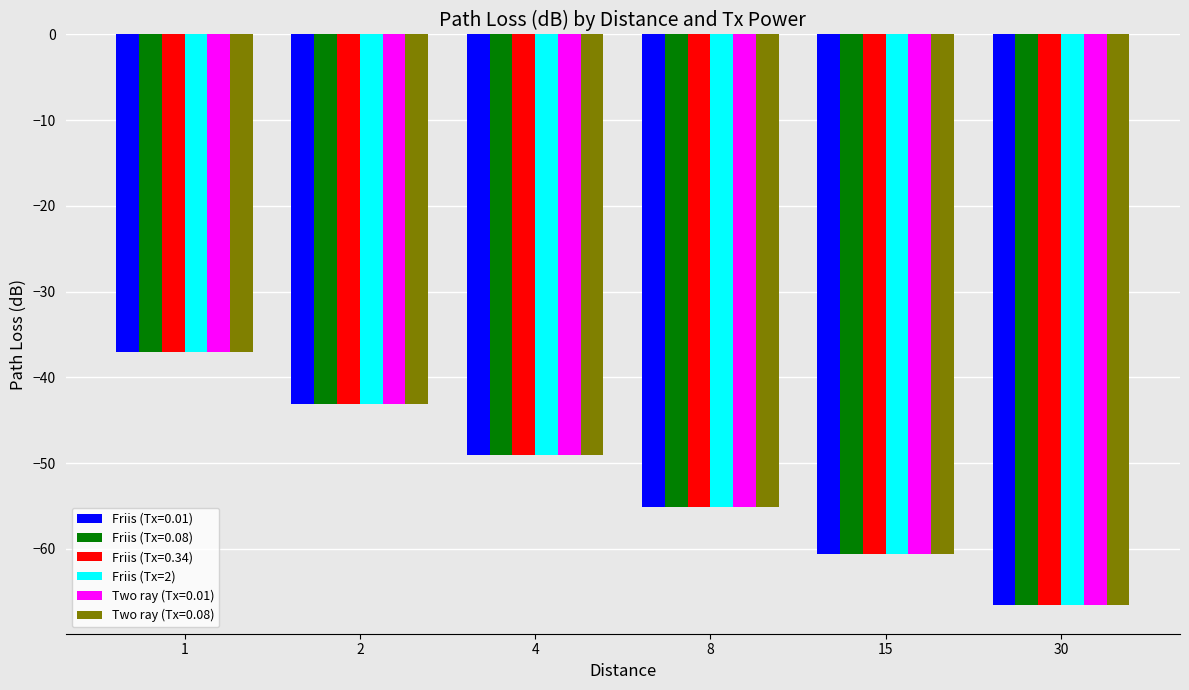

Is the value of Two ray (Tx=0.01) at 1 greater than the value of Friis (Tx=0.34) at 4?

Yes